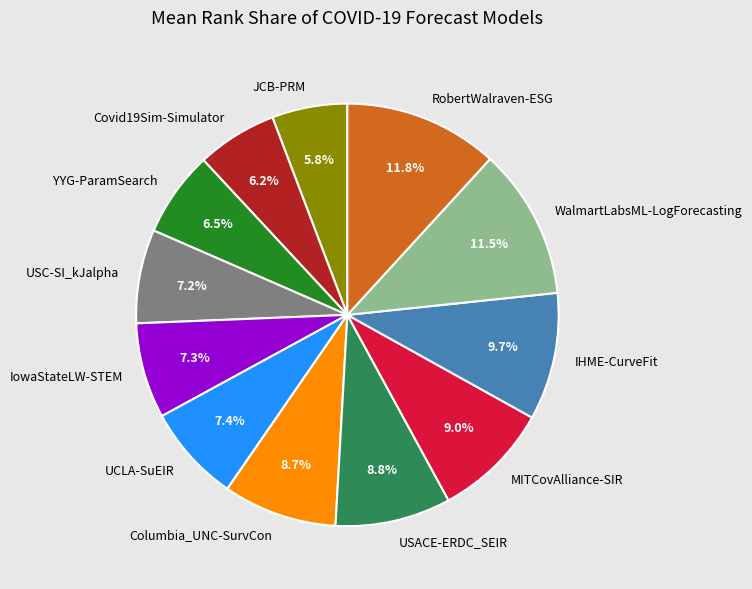

Approximately how many times larger is the value at USC-SI_kJalpha compared to USACE-ERDC_SEIR?

0.8